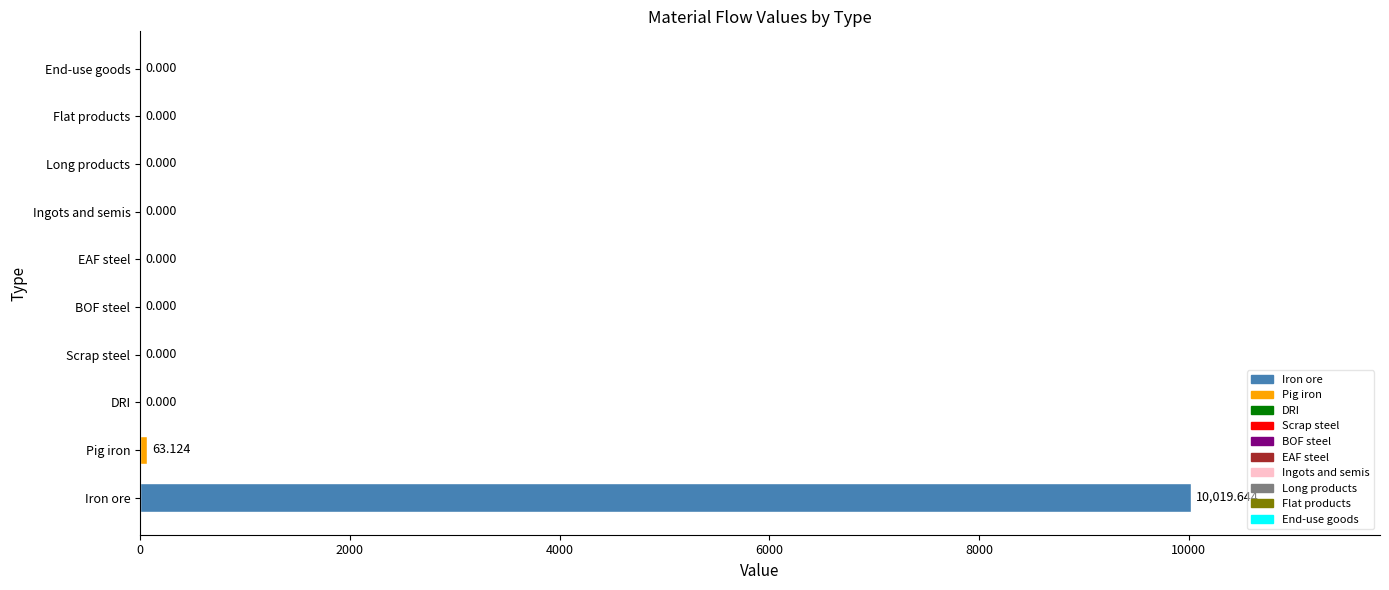

Is it true that the value at Flat products is 0.0?

True